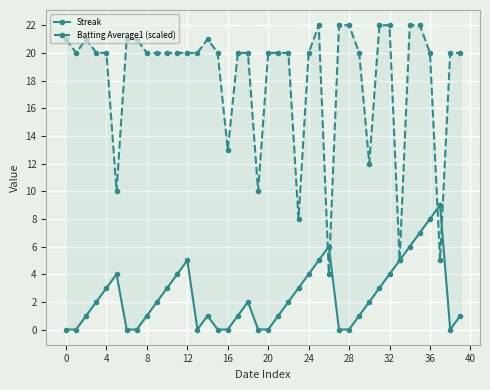

What is the difference between the second highest and second lowest values in the Batting Average1 (scaled) series?

17.0